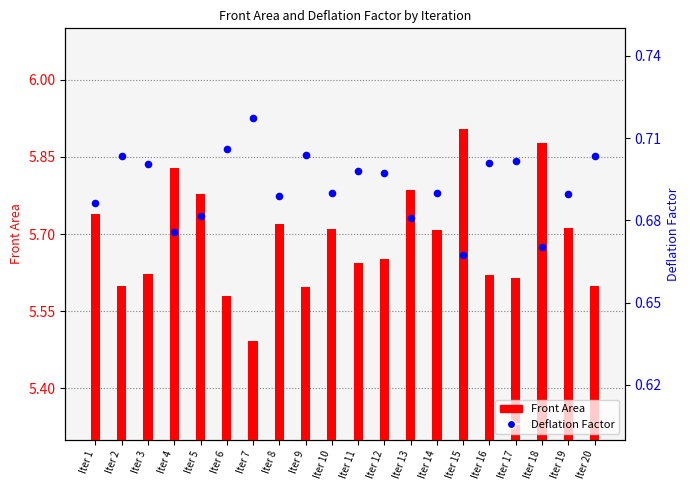

Is the value of Deflation Factor at Iter 2 greater than the value of Front Area at Iter 5?

No